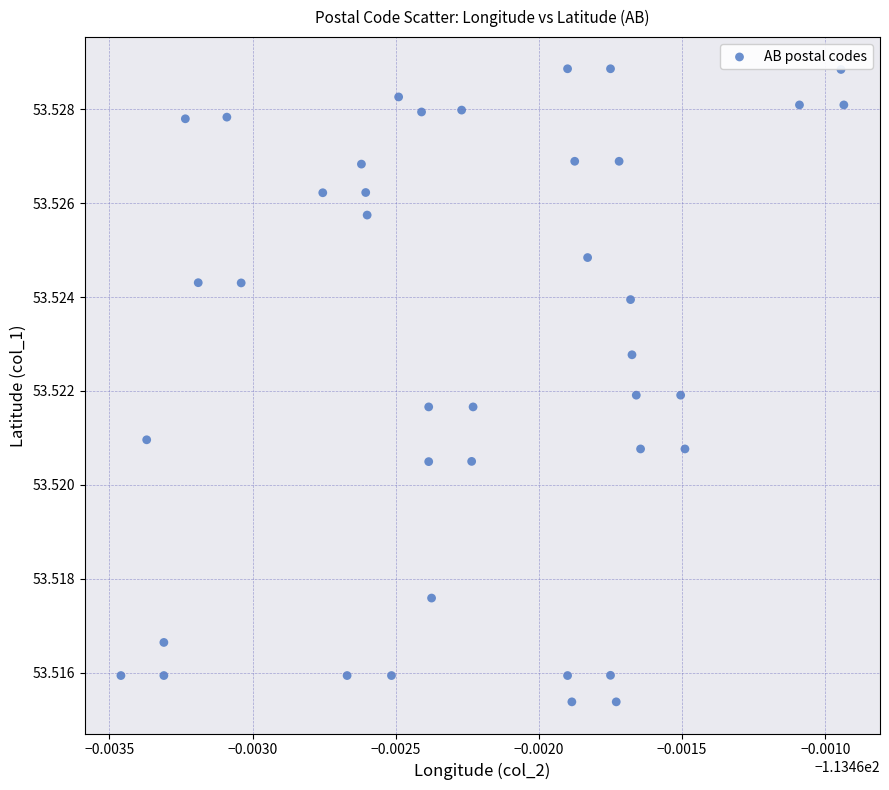

How many data points are displayed?

40